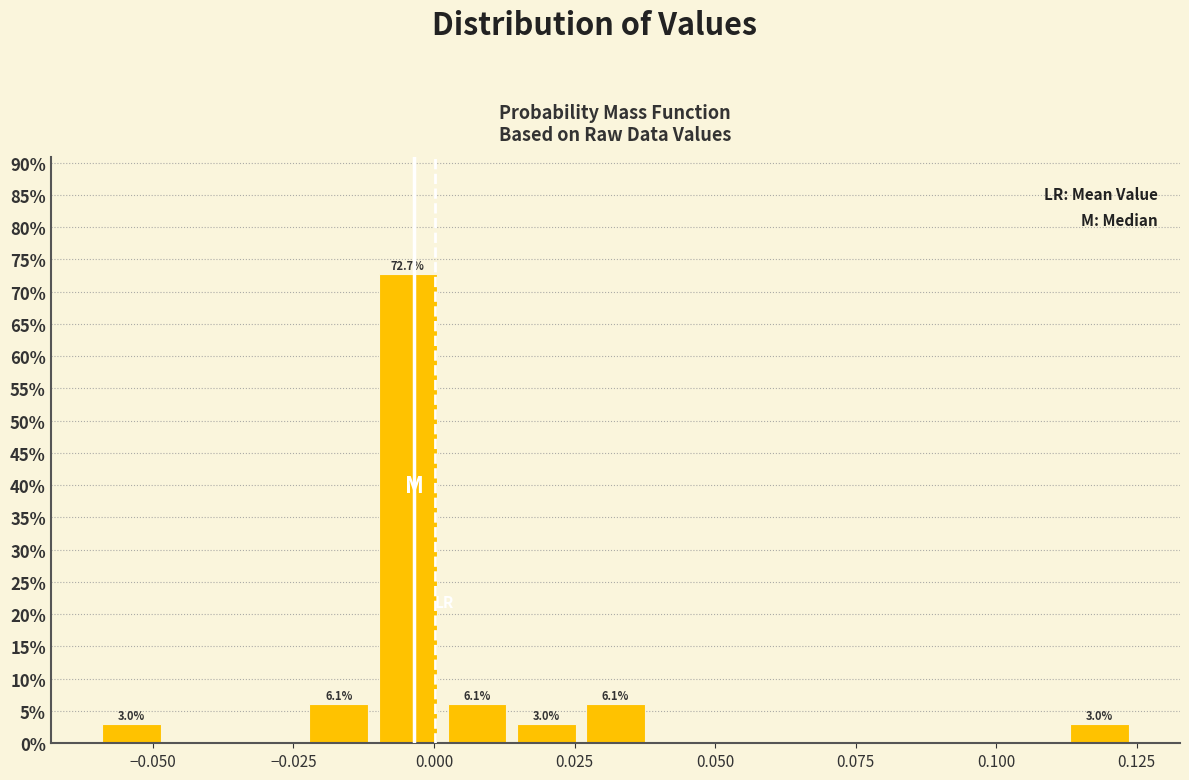

Around what value on the x-axis is the tallest bar? Give the approximate position of its centre, as read against the axis.

-0.005